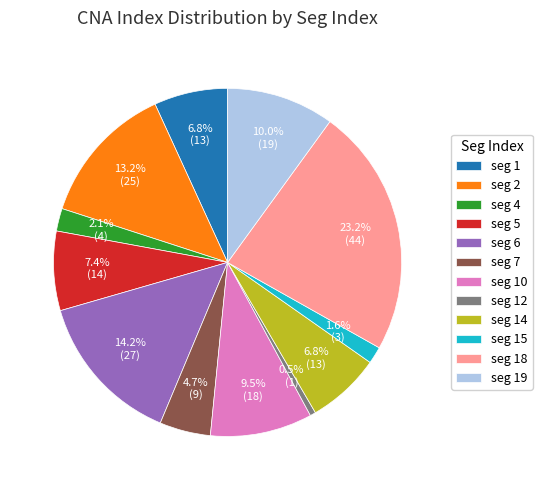

How many segments does this pie chart have?

12